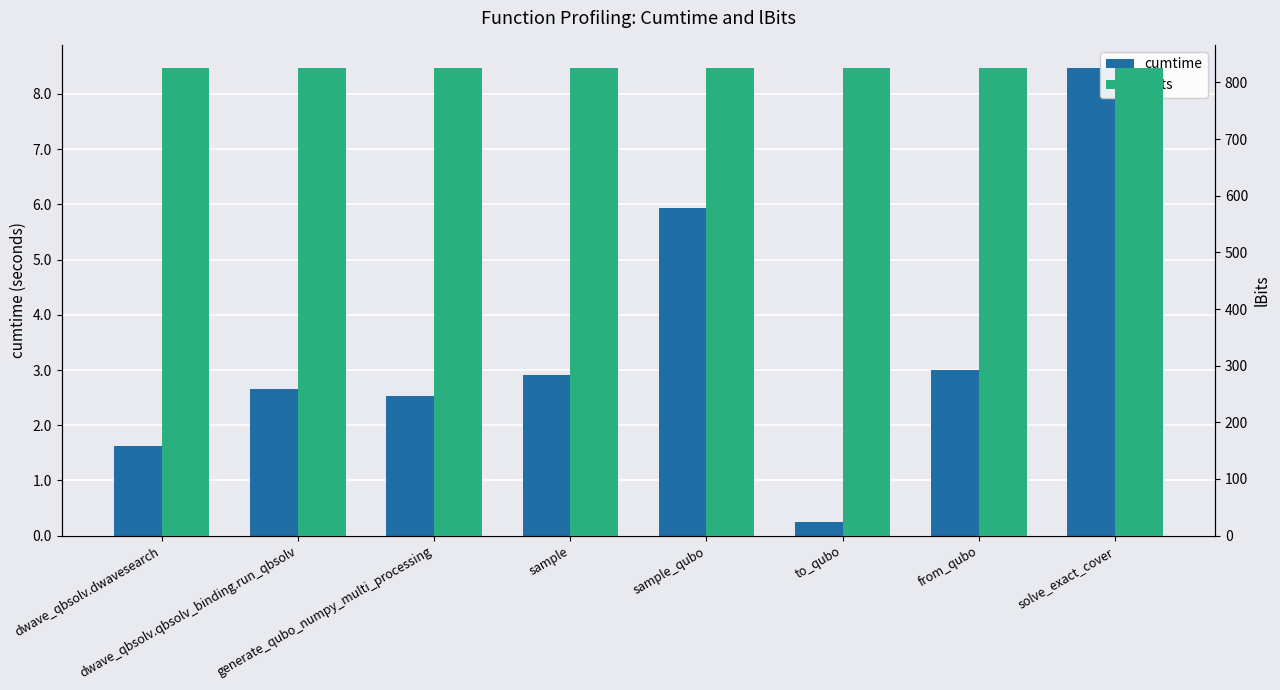

Which label corresponds to the largest value in the chart?

dwave_qbsolv.dwavesearch